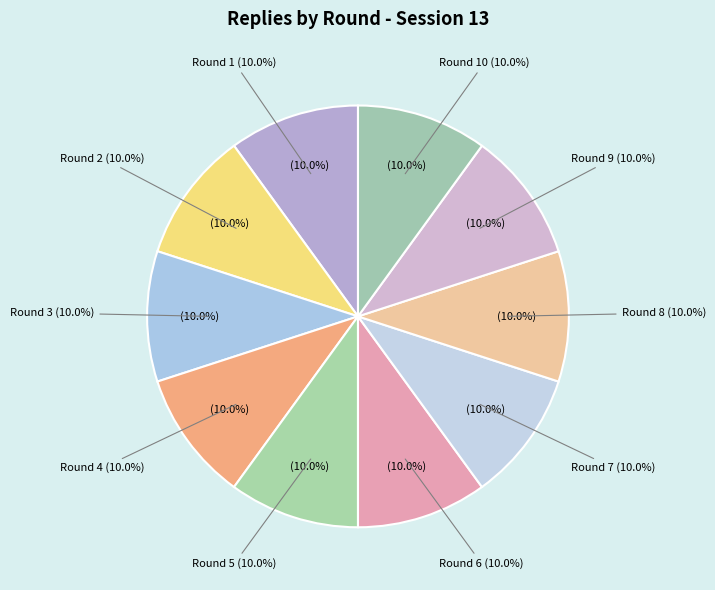

Which category has the biggest portion of the pie?

Round 10